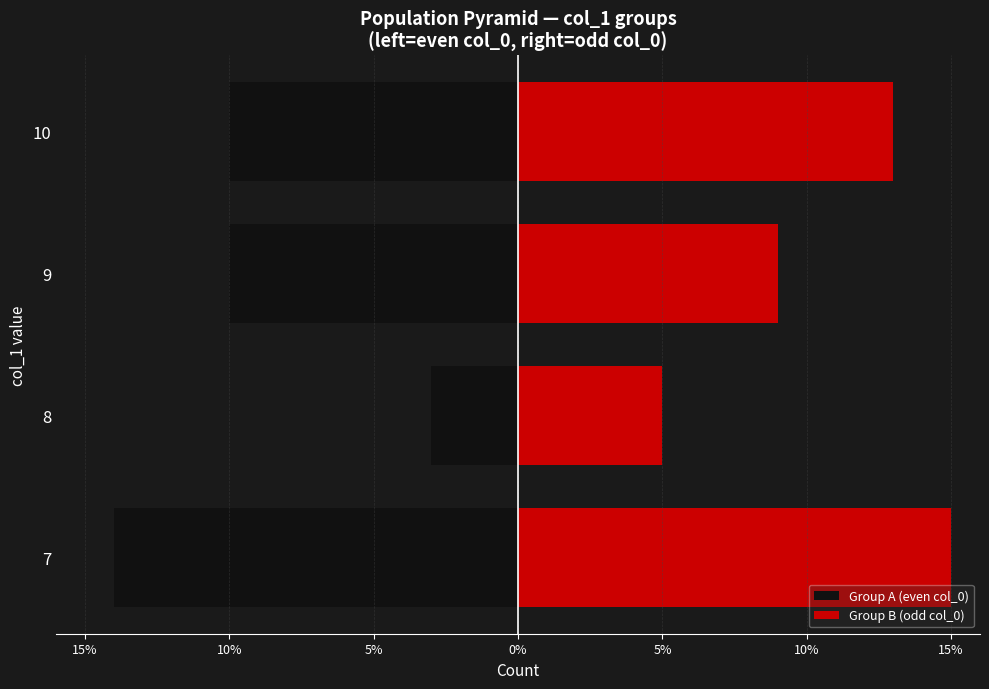

At how many categories does at least one series exceed 3?

4